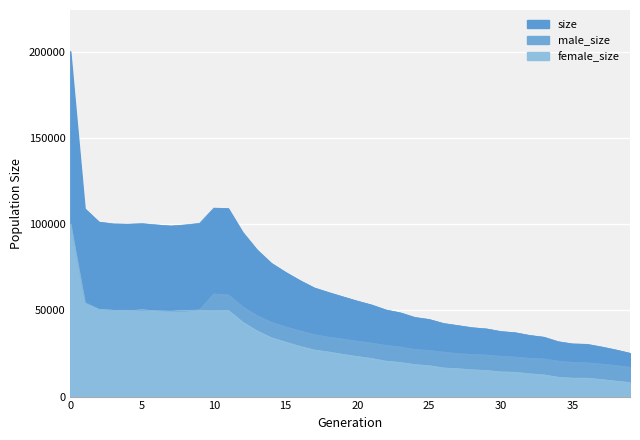

How many intersections are there between male_size and female_size?

4